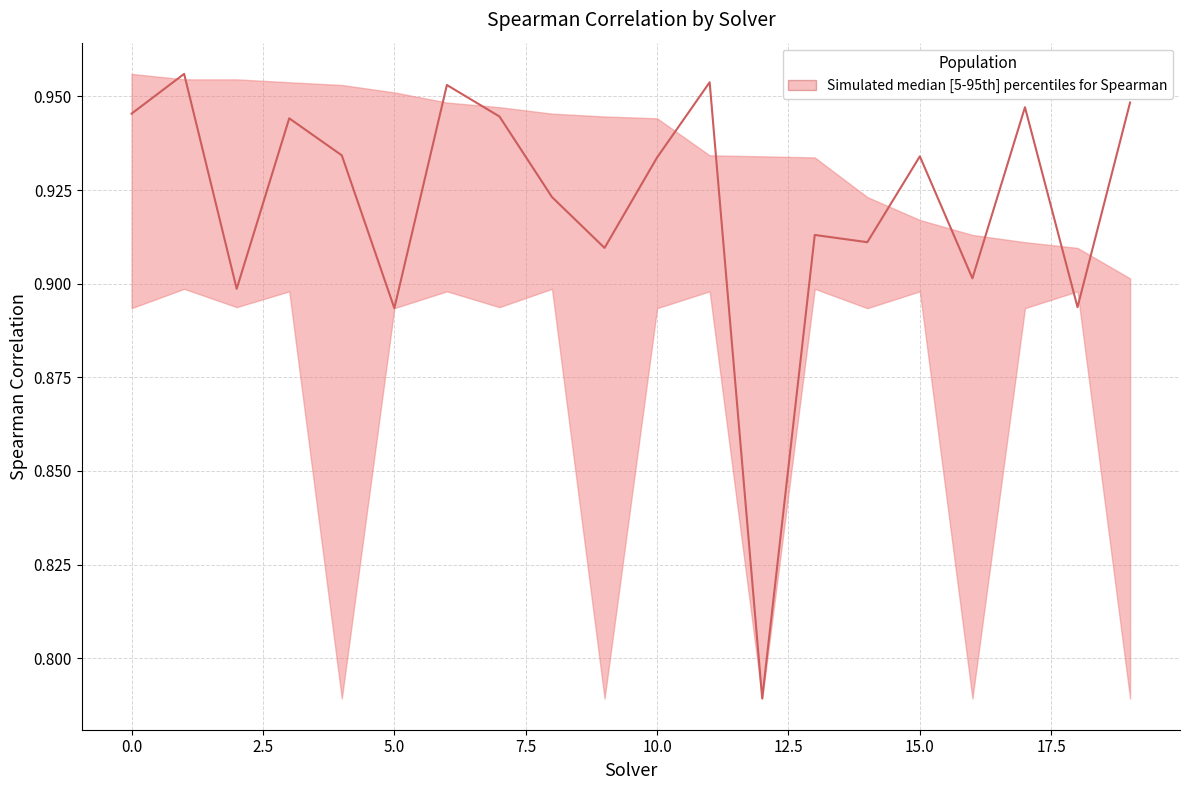

Reading left to right, what are all the values shown in this chart?

upper: 1.0	1.0	1.0	1.0	1.0	1.0	0.9	0.9	0.9	0.9	0.9	0.9	0.9	0.9	0.9	0.9	0.9	0.9	0.9	0.9
median: 0.9	1.0	0.9	0.9	0.9	0.9	1.0	0.9	0.9	0.9	0.9	1.0	0.8	0.9	0.9	0.9	0.9	0.9	0.9	0.9
lower: 0.9	0.9	0.9	0.9	0.8	0.9	0.9	0.9	0.9	0.8	0.9	0.9	0.8	0.9	0.9	0.9	0.8	0.9	0.9	0.8